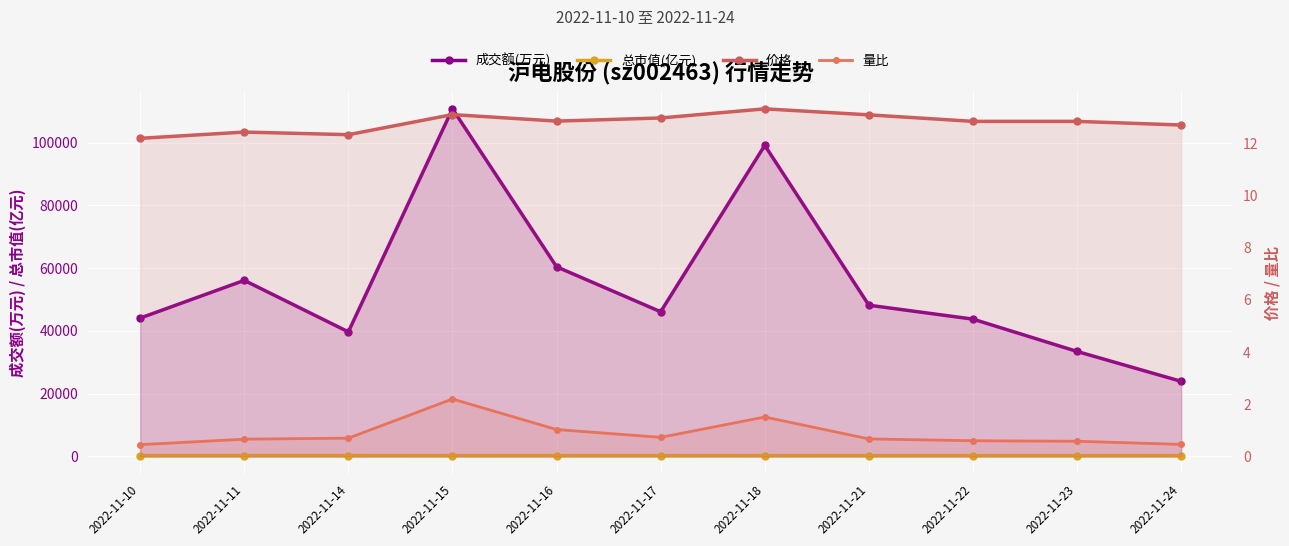

List the series in order of their peak value, lowest first.

量比, 价格, 总市值(亿元), 成交额(万元)